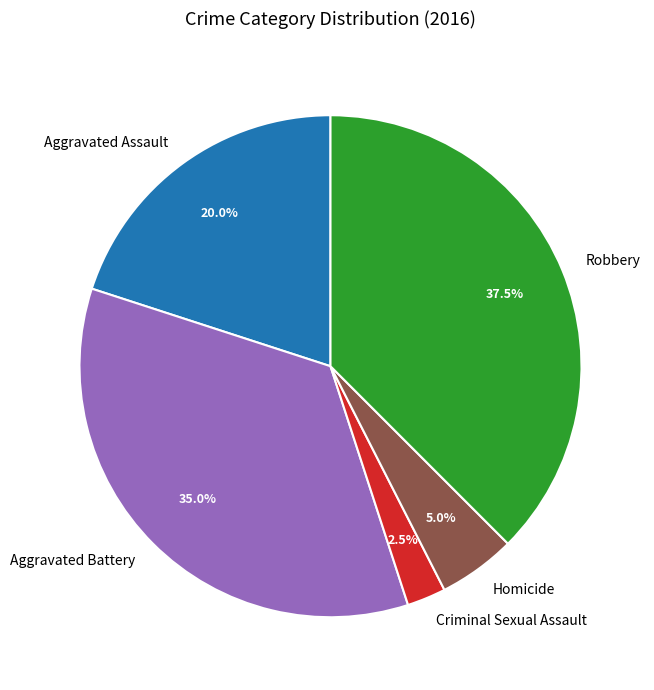

What percentage is NOT represented by Homicide?

95.0%